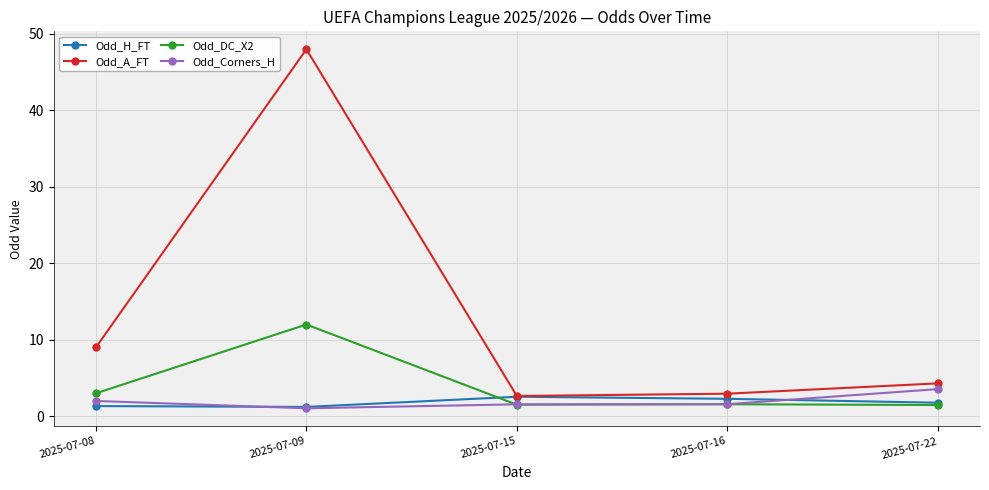

True or false: Odd_DC_X2 has a value of 3.0 at 2025-07-08.

True